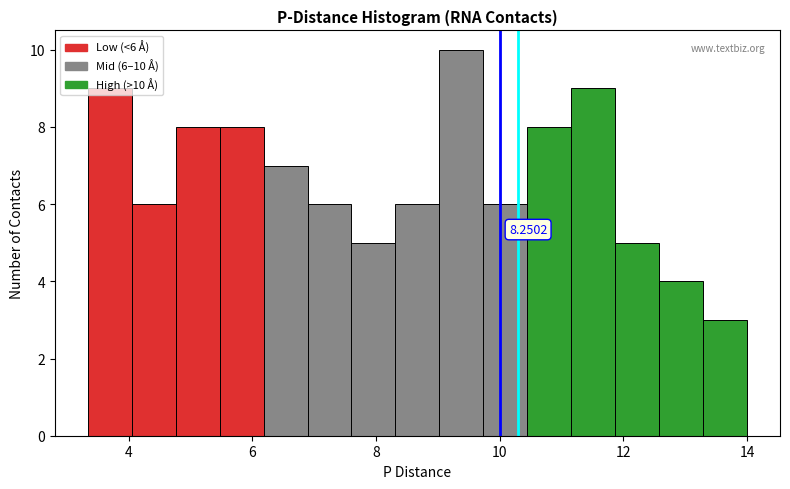

Around what value on the x-axis is the tallest bar? Give the approximate position of its centre, as read against the axis.

9.4